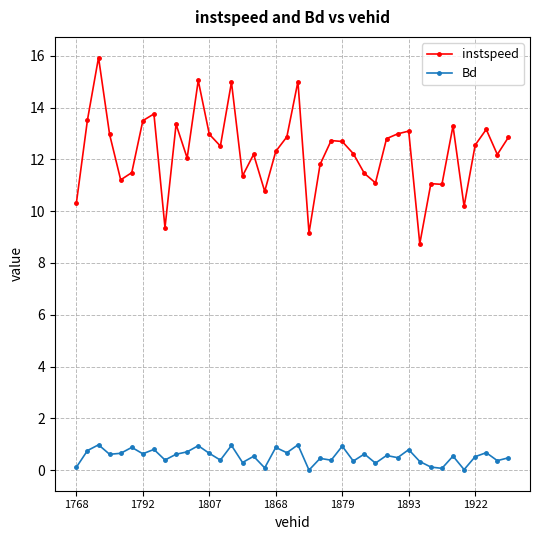

Which series has the largest total across all categories?

instspeed